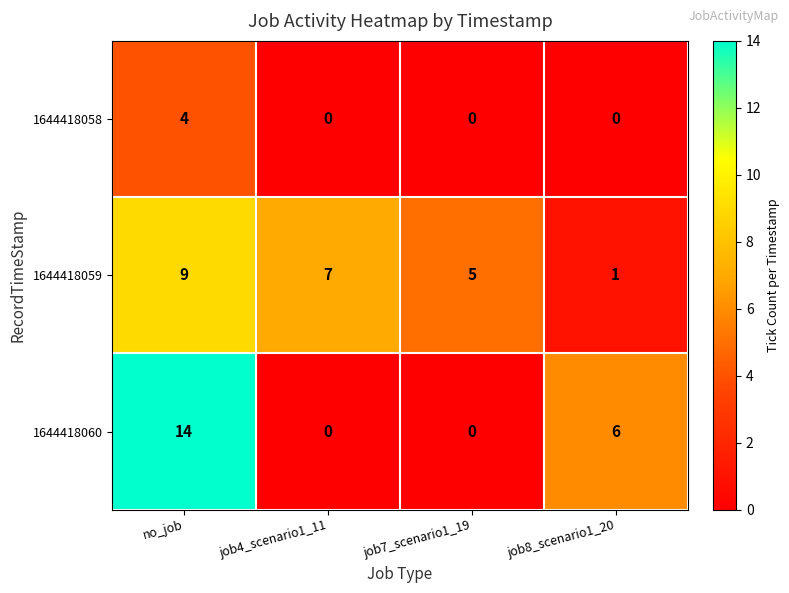

Which series has the largest range (max minus min)?

1644418060